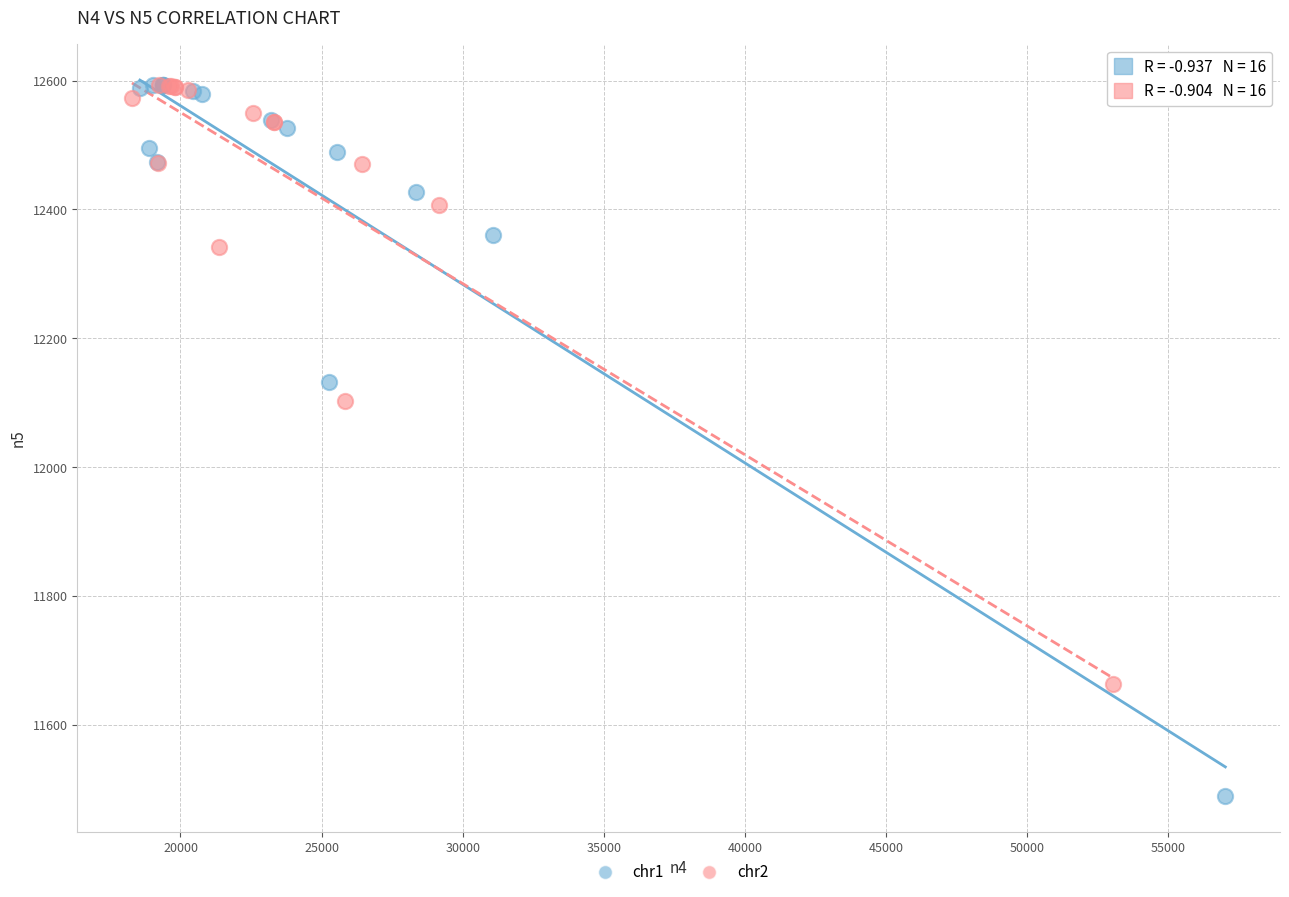

Which series has the largest Y range (max minus min)?

chr1